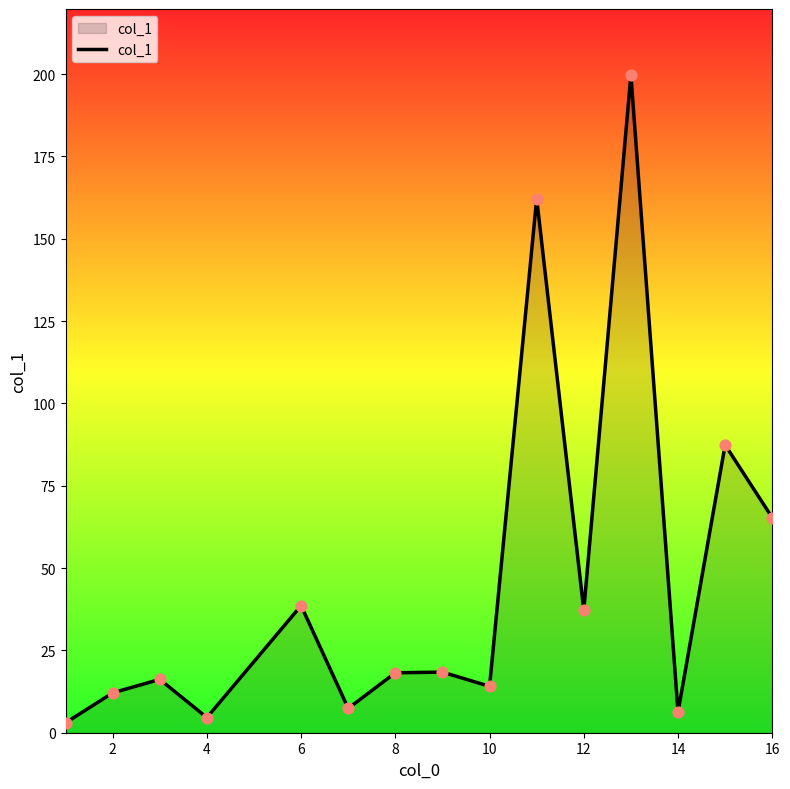

What is the difference between the maximum and minimum values?

196.8